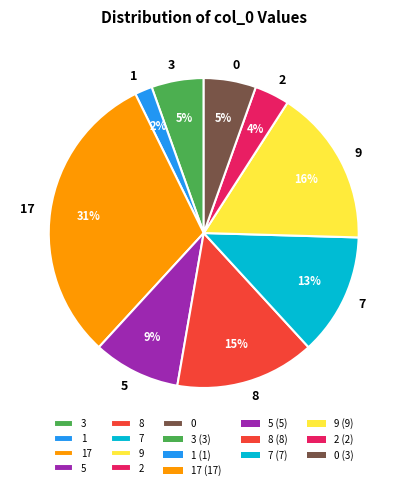

How many slices are in this pie chart?

9